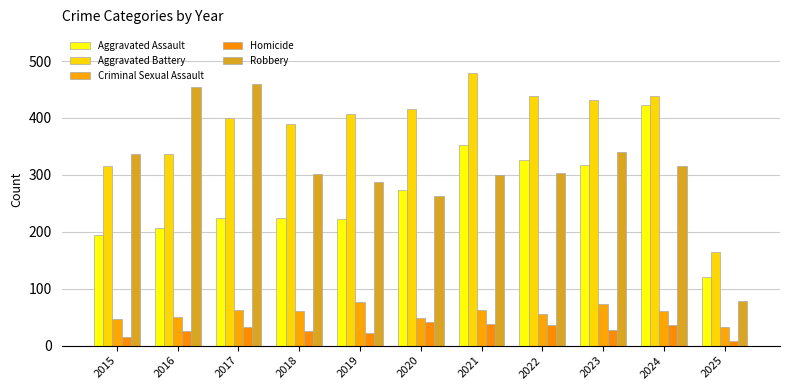

Reading left to right, extract all data points from this chart.

Aggravated Assault: 2015=194	2016=206	2017=225	2018=225	2019=223	2020=273	2021=352	2022=327	2023=318	2024=422	2025=121
Aggravated Battery: 2015=316	2016=336	2017=400	2018=389	2019=407	2020=415	2021=479	2022=439	2023=431	2024=438	2025=164
Criminal Sexual Assault: 2015=46	2016=50	2017=62	2018=60	2019=77	2020=48	2021=62	2022=55	2023=74	2024=60	2025=33
Homicide: 2015=15	2016=26	2017=33	2018=25	2019=22	2020=41	2021=38	2022=37	2023=28	2024=36	2025=8
Robbery: 2015=337	2016=454	2017=460	2018=301	2019=287	2020=263	2021=300	2022=304	2023=340	2024=315	2025=78